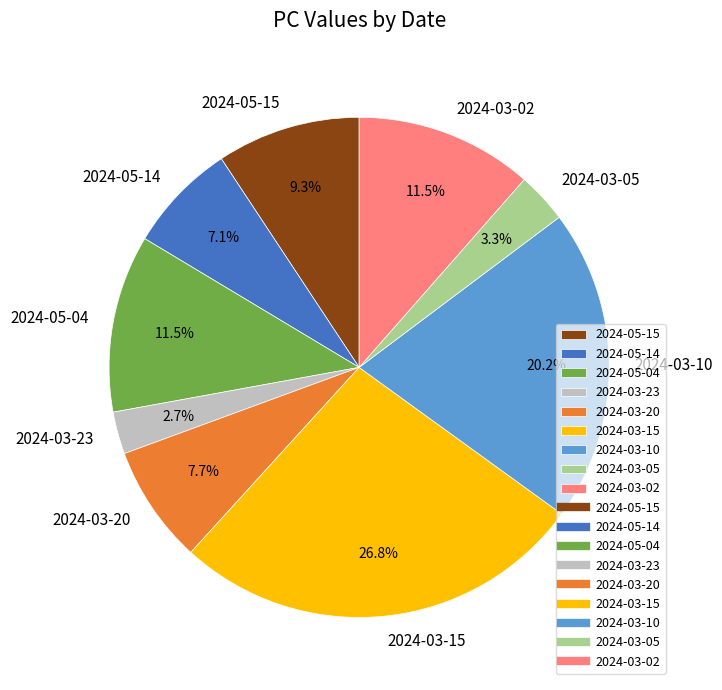

Is the sum of 2024-03-23 and 2024-03-02 greater than half?

No